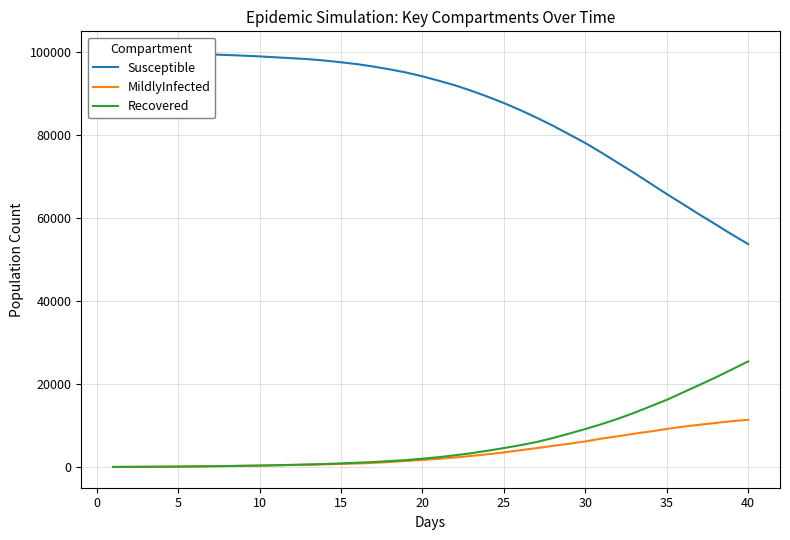

Does the chart have visible grid lines?

Yes